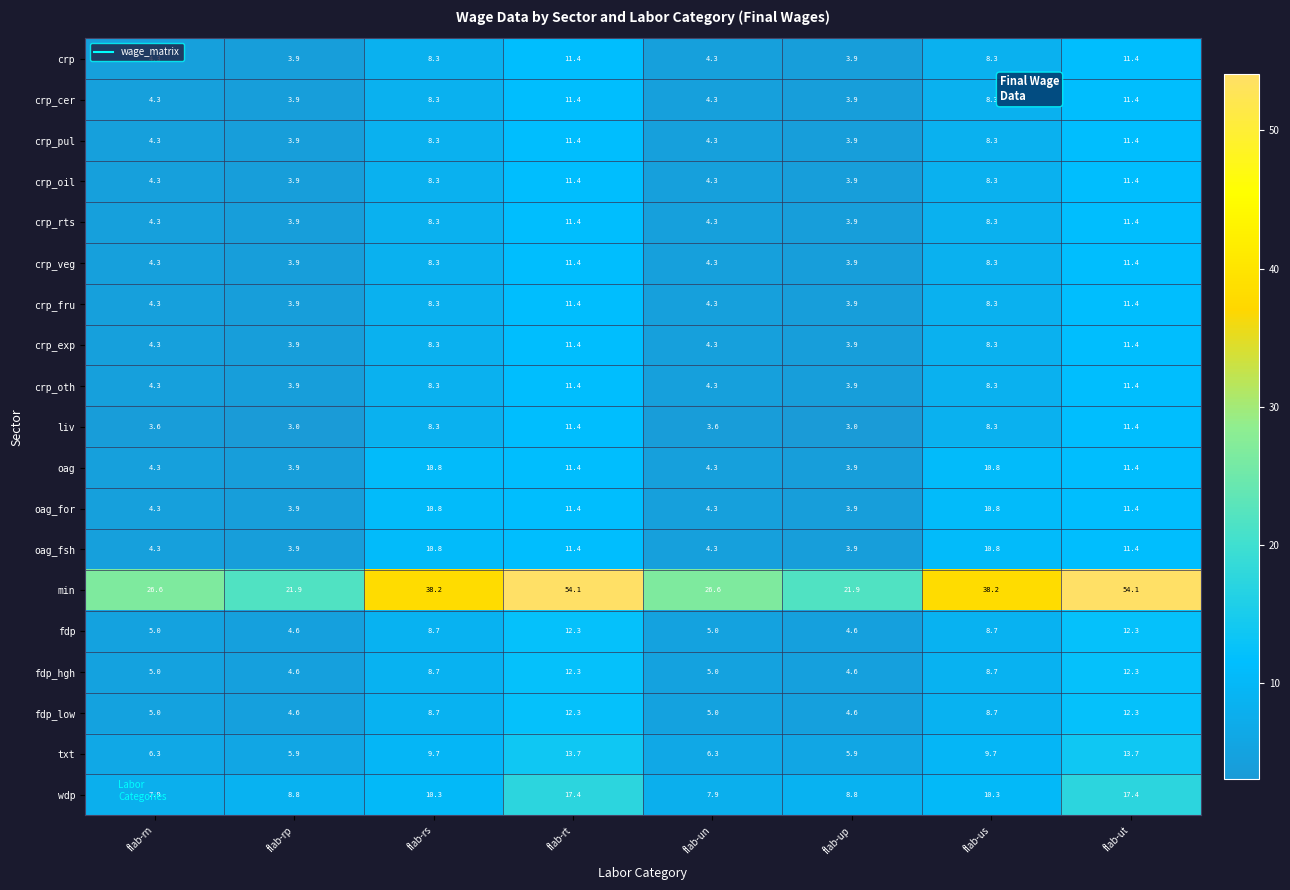

Which series has the largest total across all categories?

min